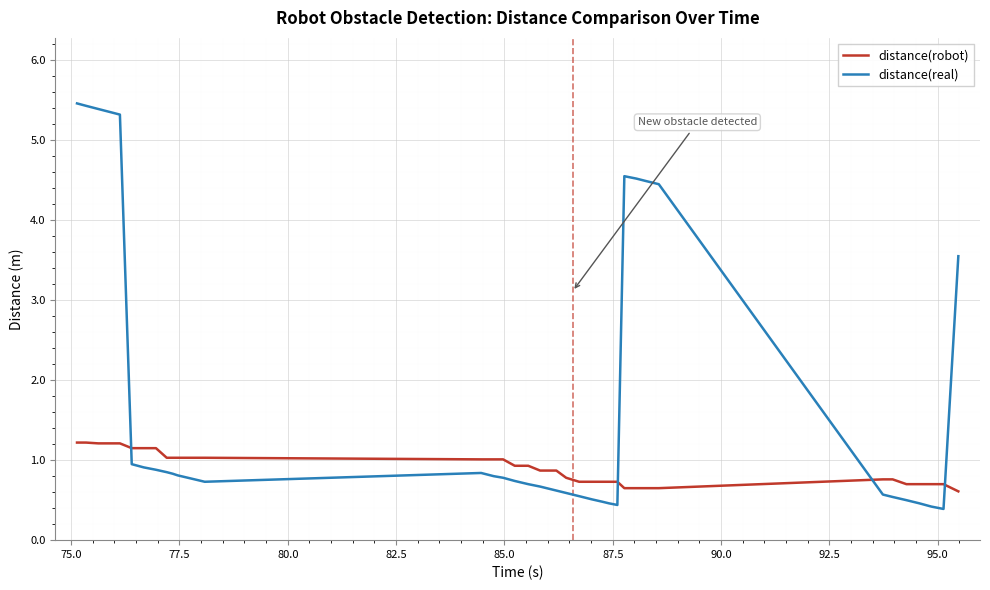

How many intersections are there between distance(robot) and distance(real)?

4